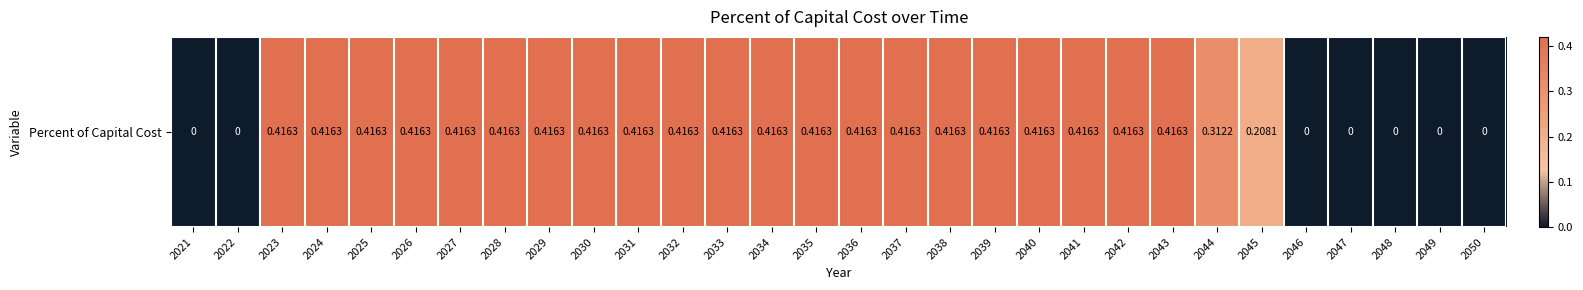

How many positive values are there?

23